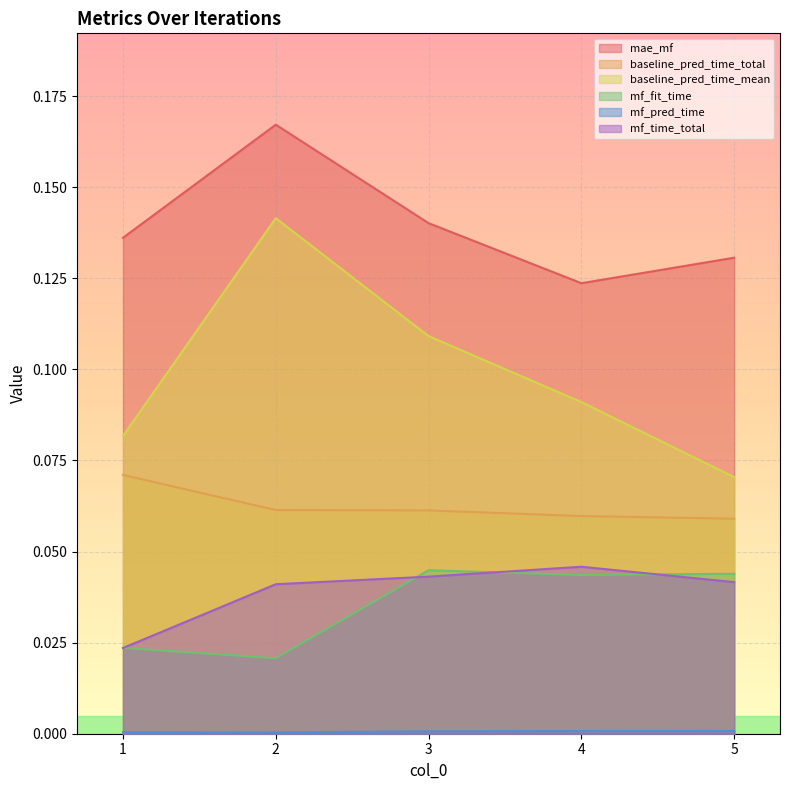

True or false: mae_mf and mf_time_total intersect in this chart.

False